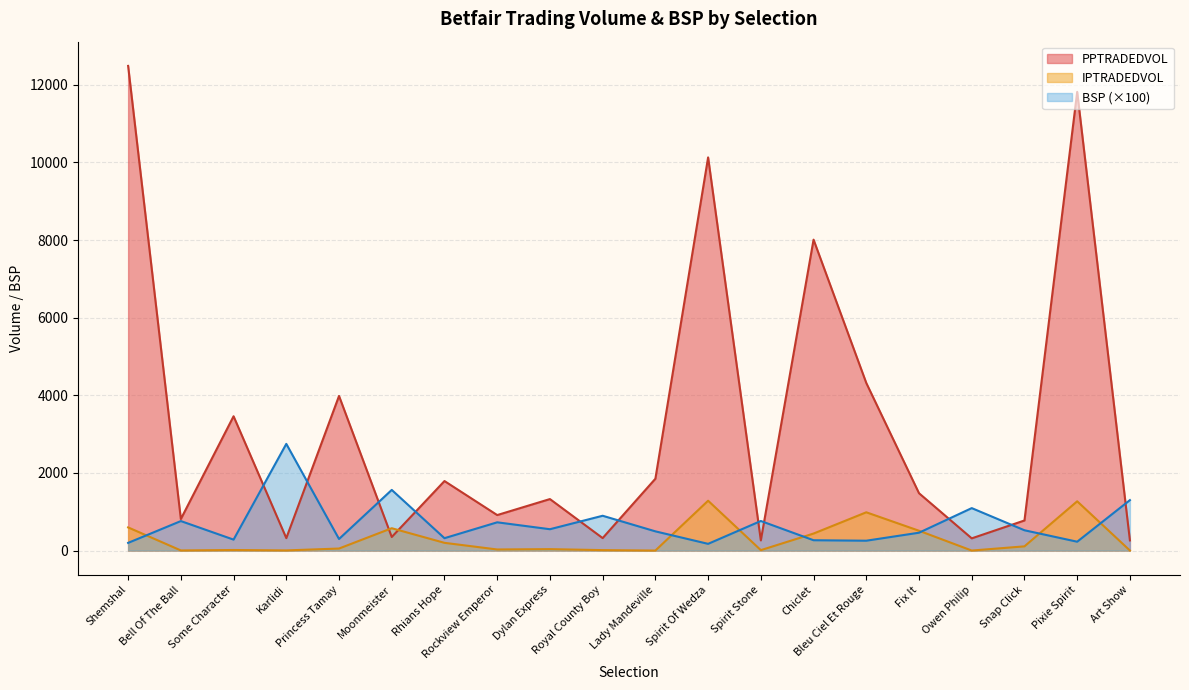

List the series in order of their peak value, lowest first.

IPTRADEDVOL, BSP (×100), PPTRADEDVOL